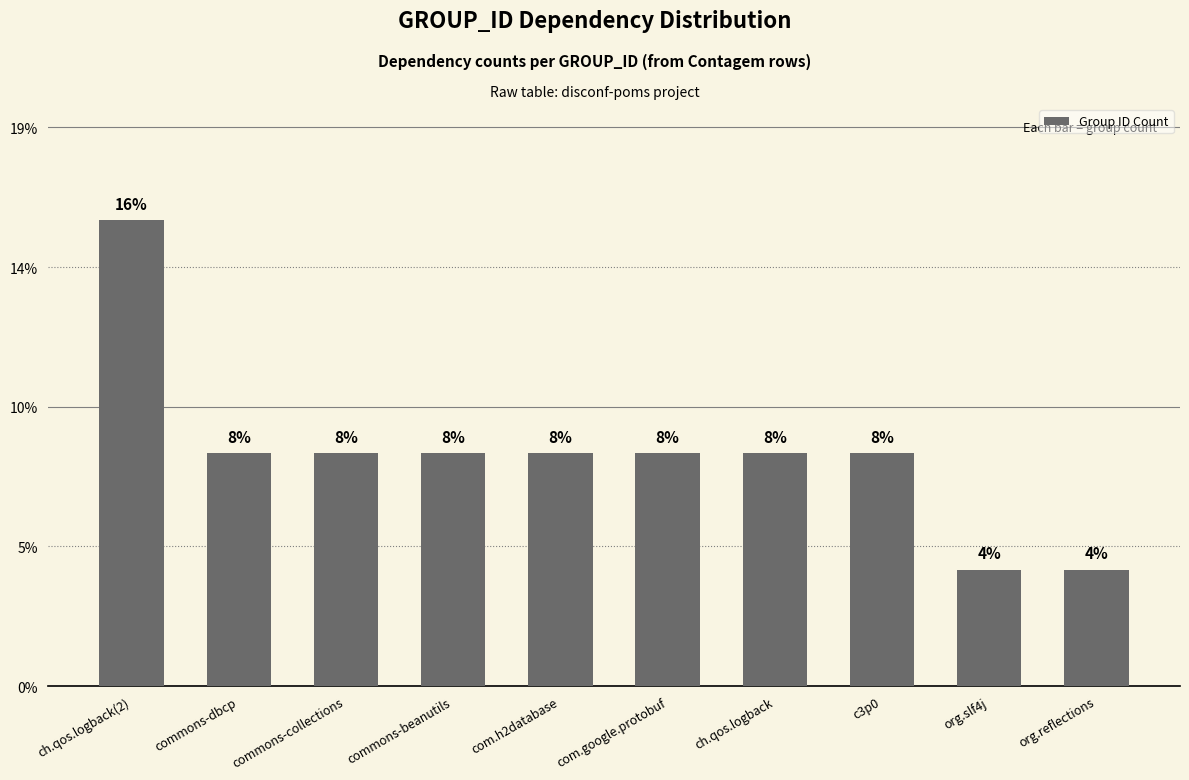

Are the bars horizontal?

No